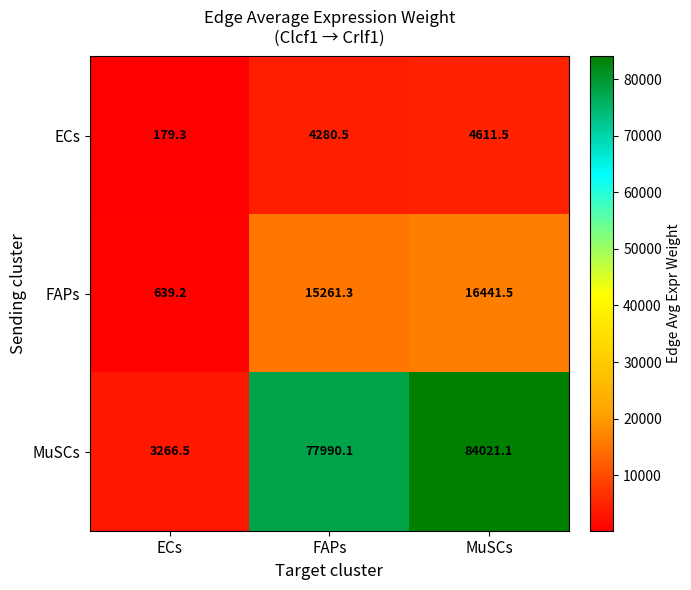

How many distinct data groups are displayed?

3